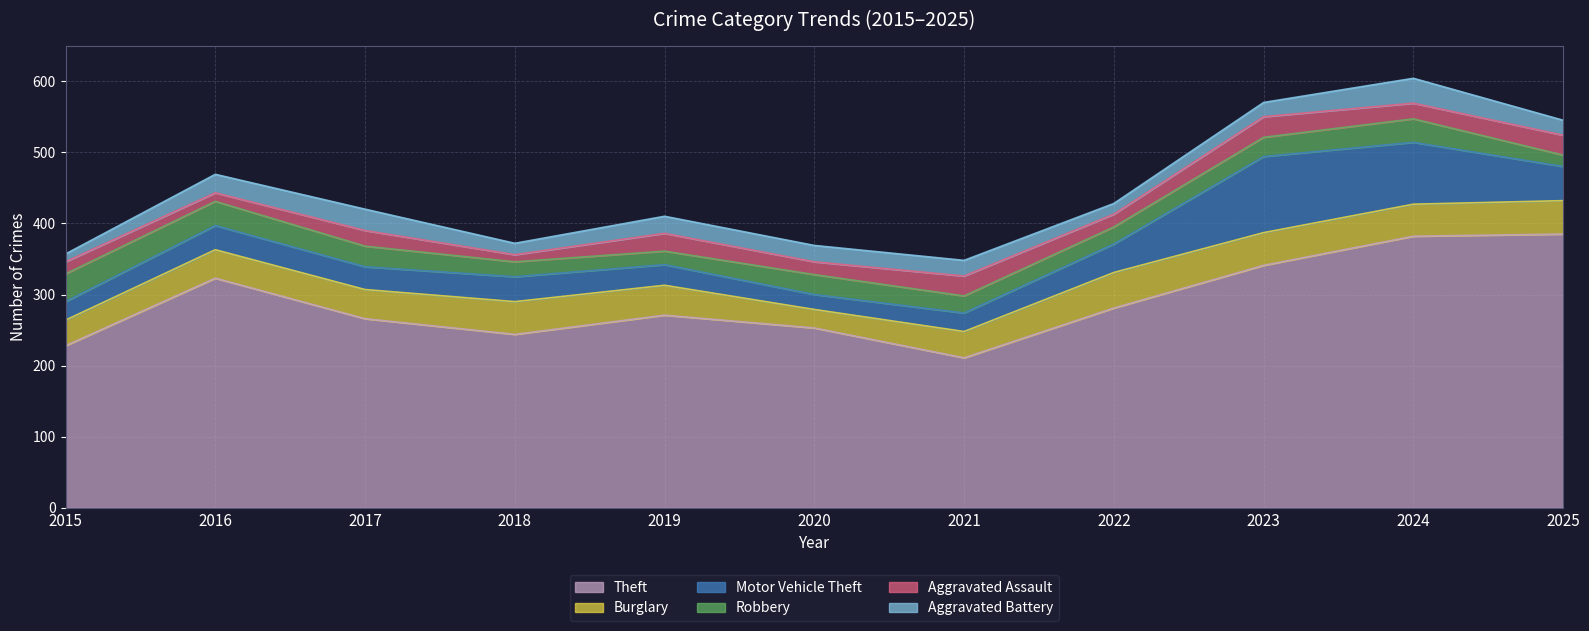

Where does the Motor Vehicle Theft series first go above 34?

2018